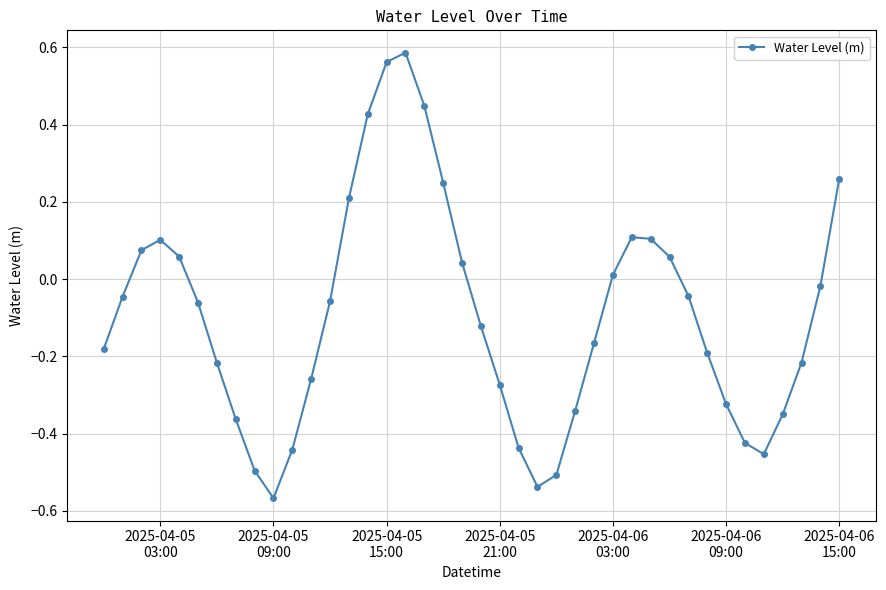

How many points are higher than both their immediate neighbors (excluding endpoints)?

3